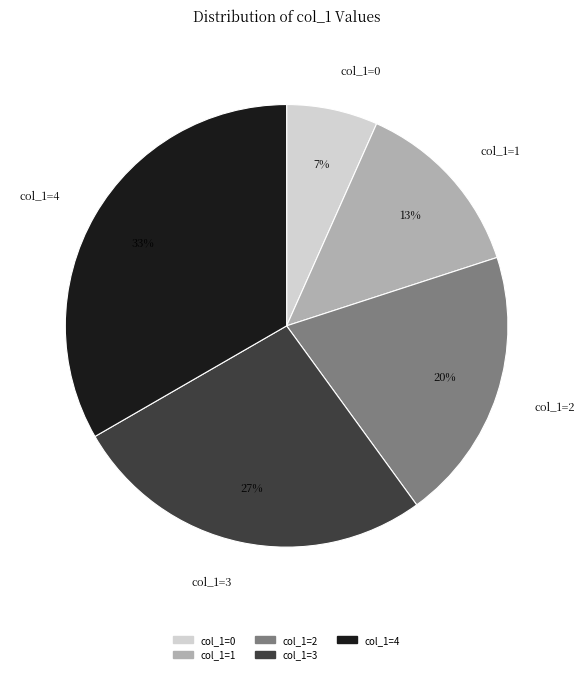

Does col_1=1 represent more than half of the total?

No